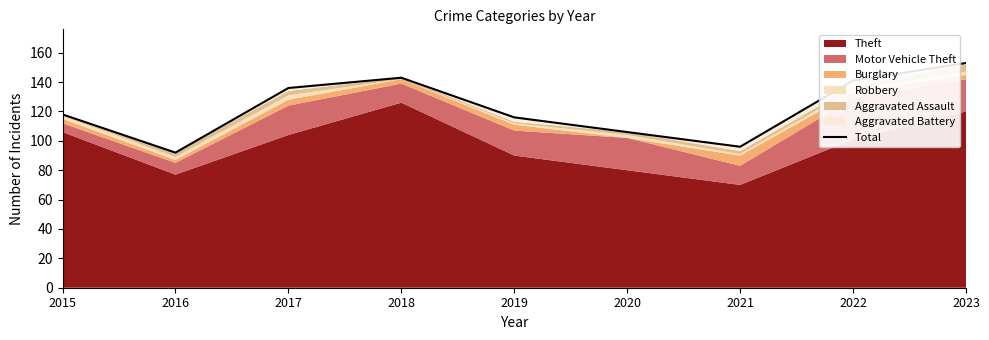

What is the change in value from 2018 to 2021?

-47